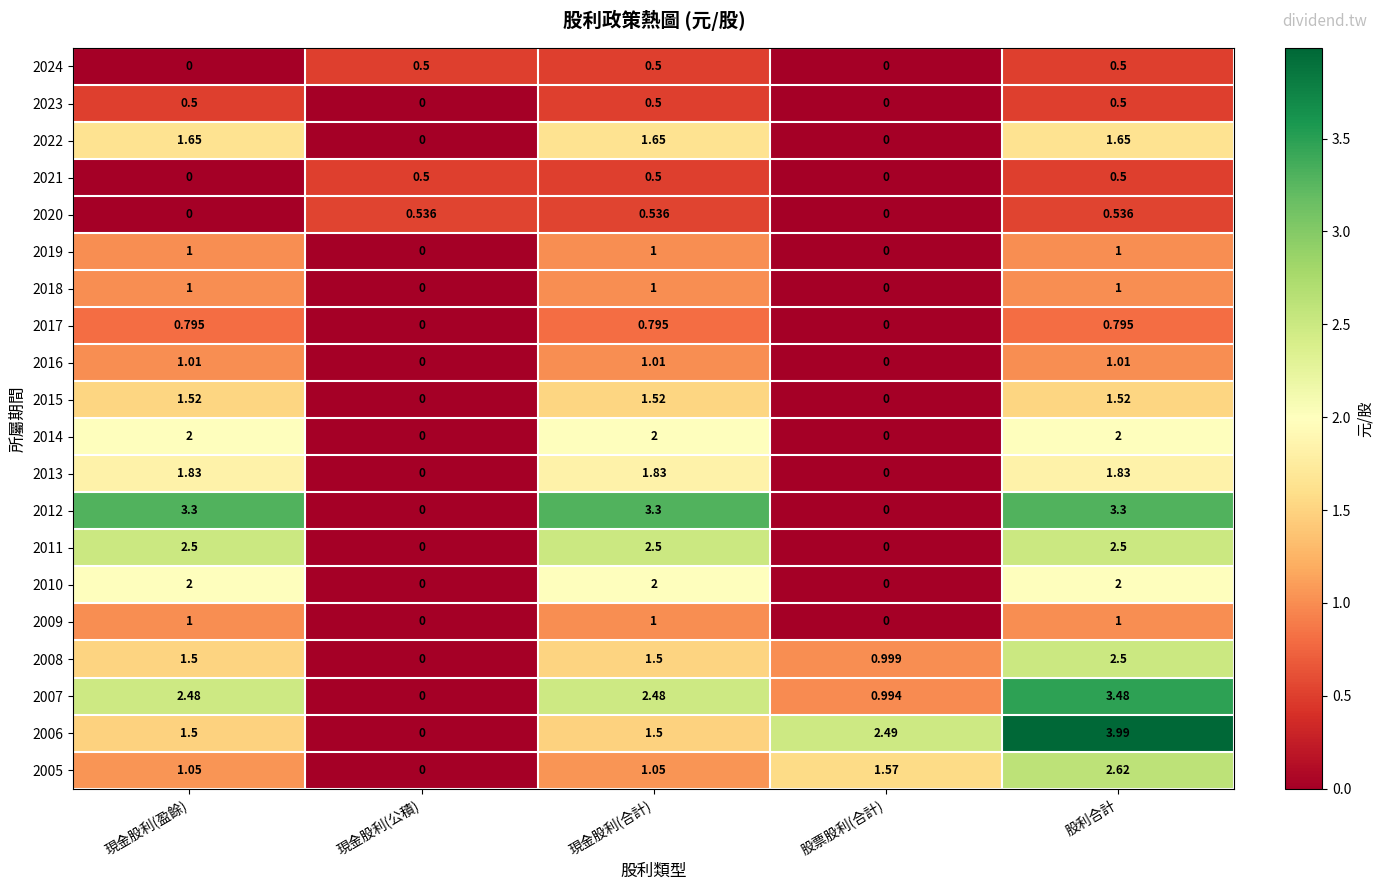

Is the value of 2008 at 股利合計 greater than the value of 2013 at 現金股利(合計)?

Yes